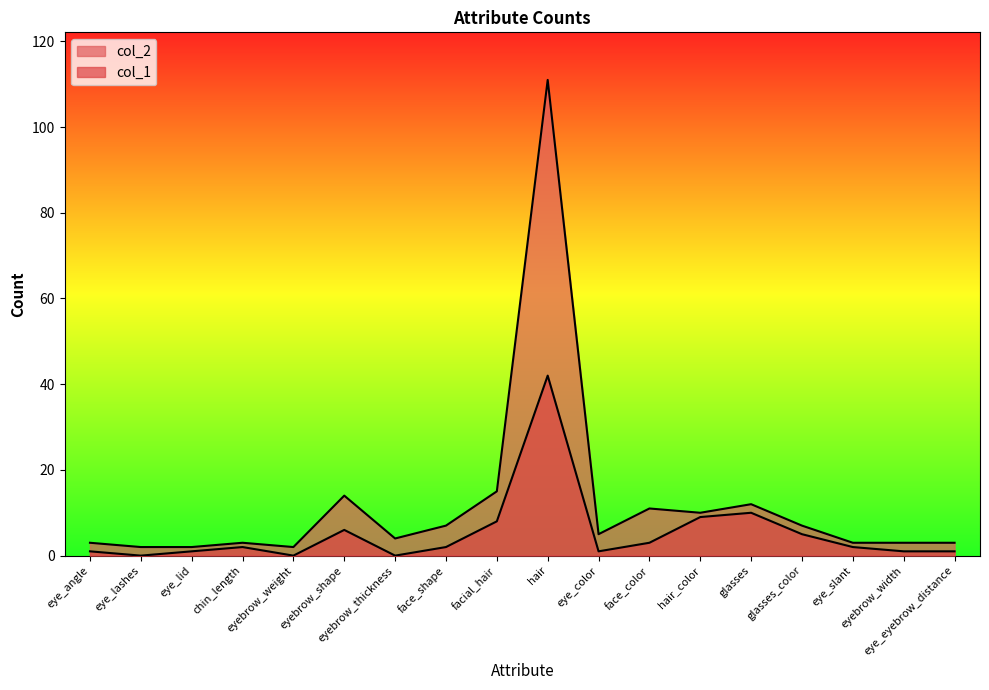

What position from the right is eye_angle?

18